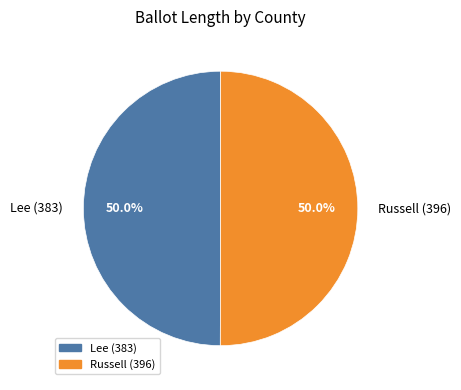

To the nearest percent, what percentage of the pie is Lee (383)?

50%